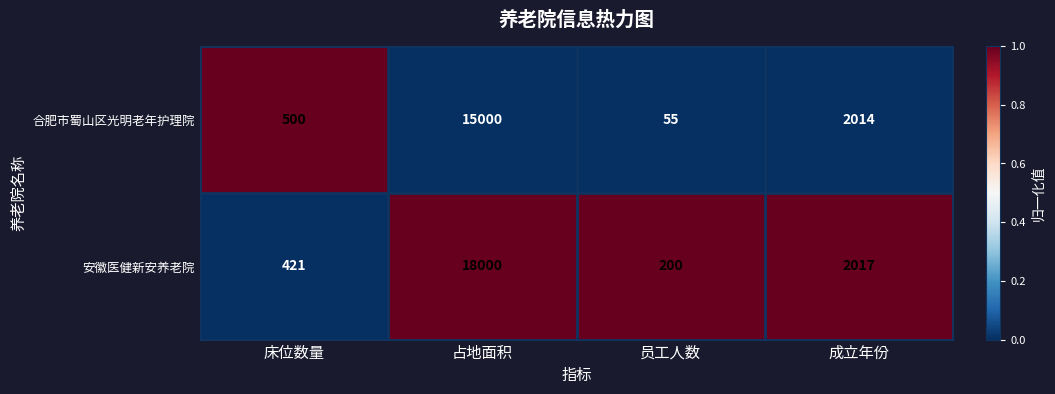

The 合肥市蜀山区光明老年护理院 series shows 2014 at 成立年份. True or false?

True